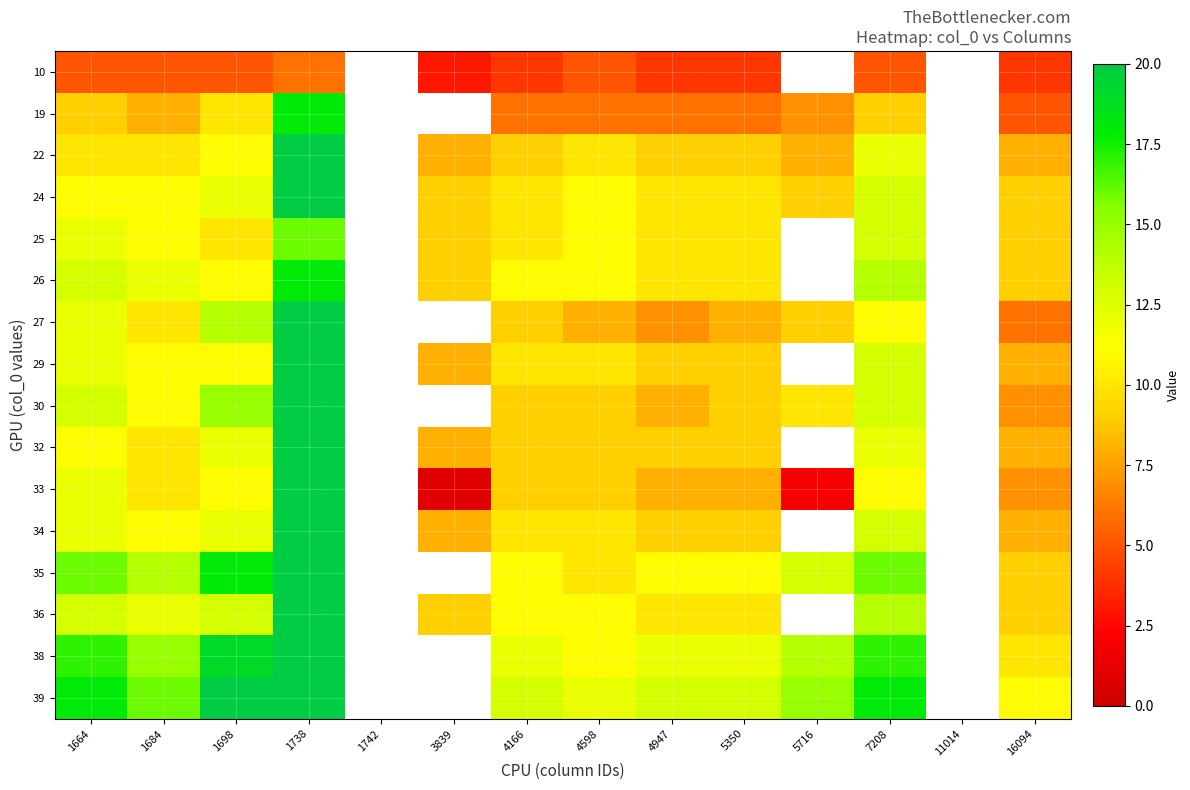

What is the total value across all series at 1664?

196.0